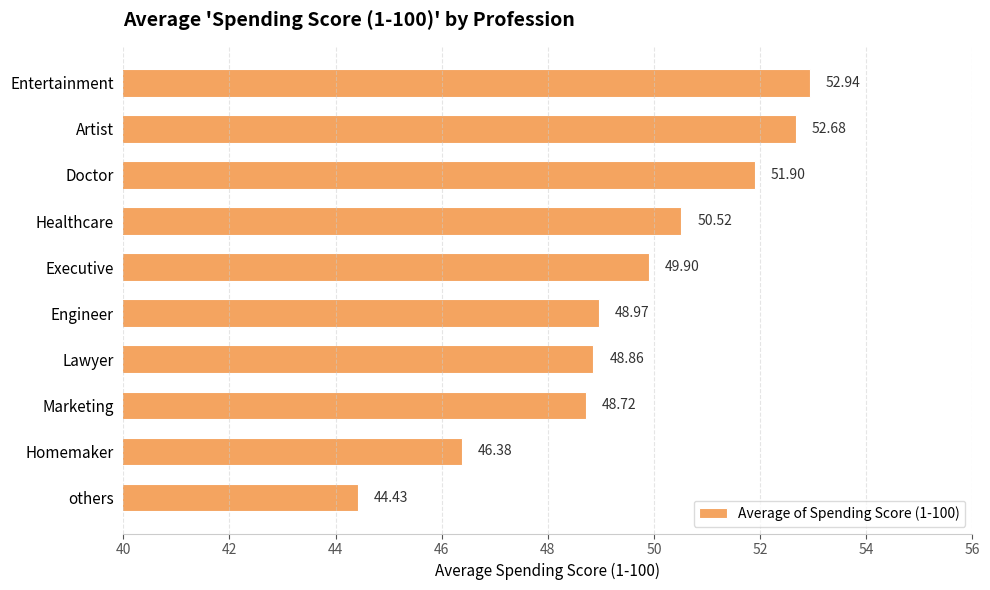

What is the label of the 4th bar from the top?

Healthcare